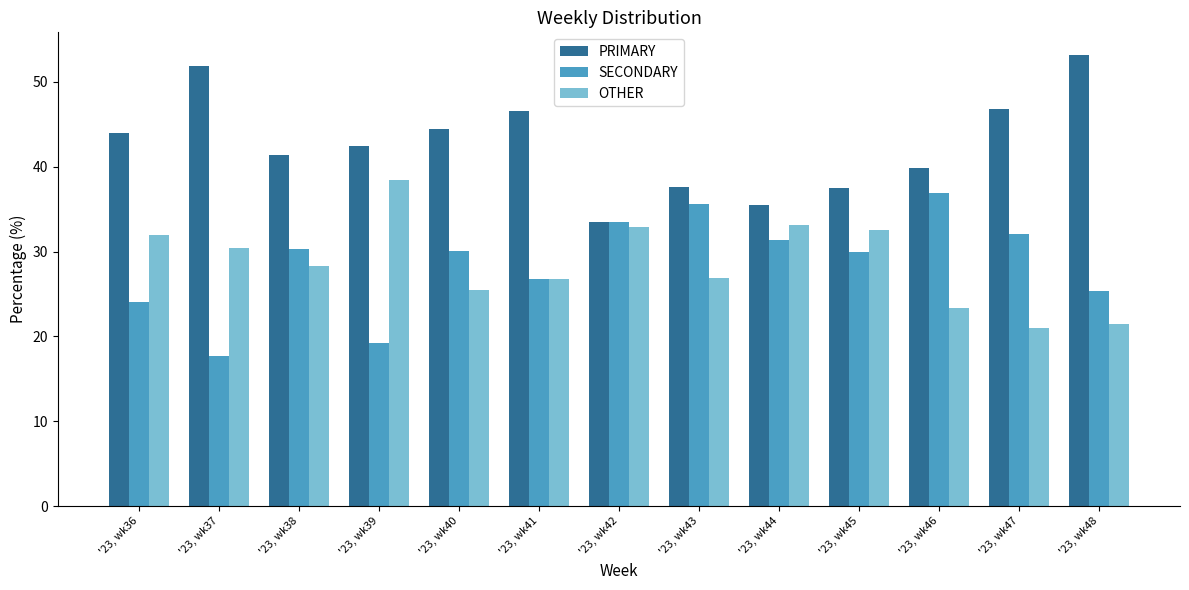

What is the lowest value of the OTHER series?

21.1